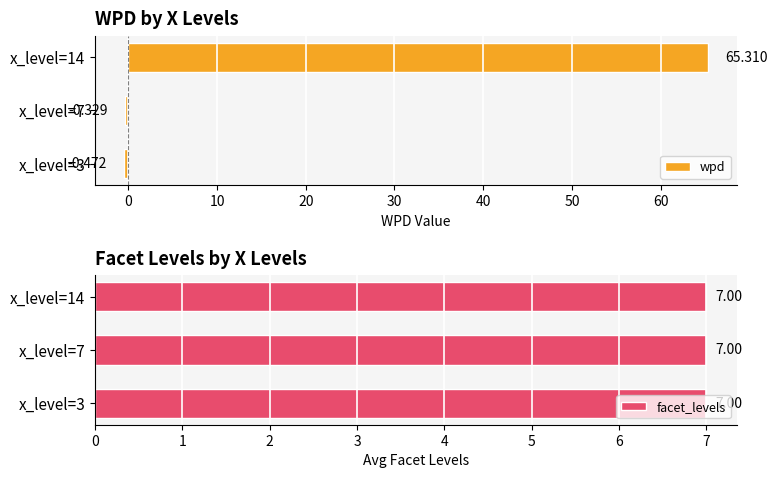

How many bars are there in total?

6